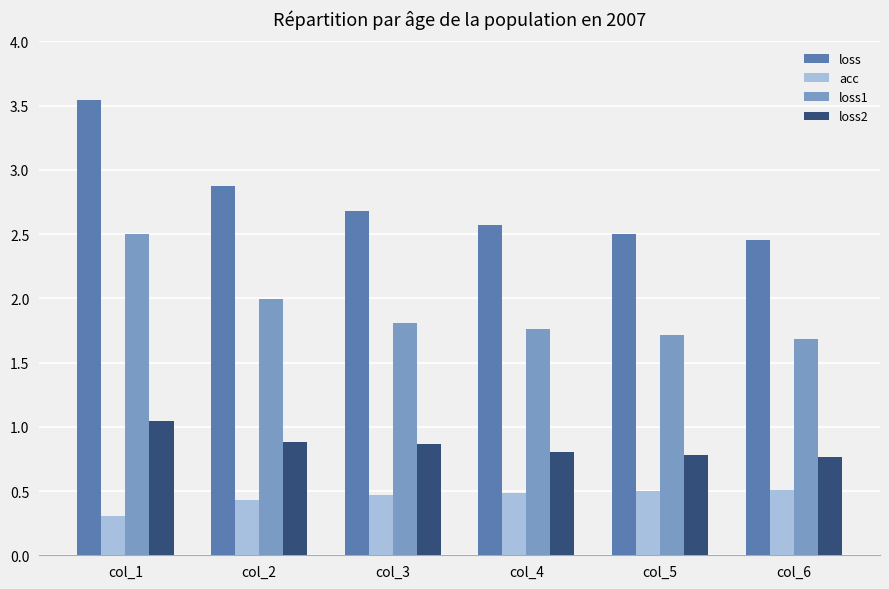

Is the value of loss2 at col_3 greater than the value of acc at col_5?

Yes